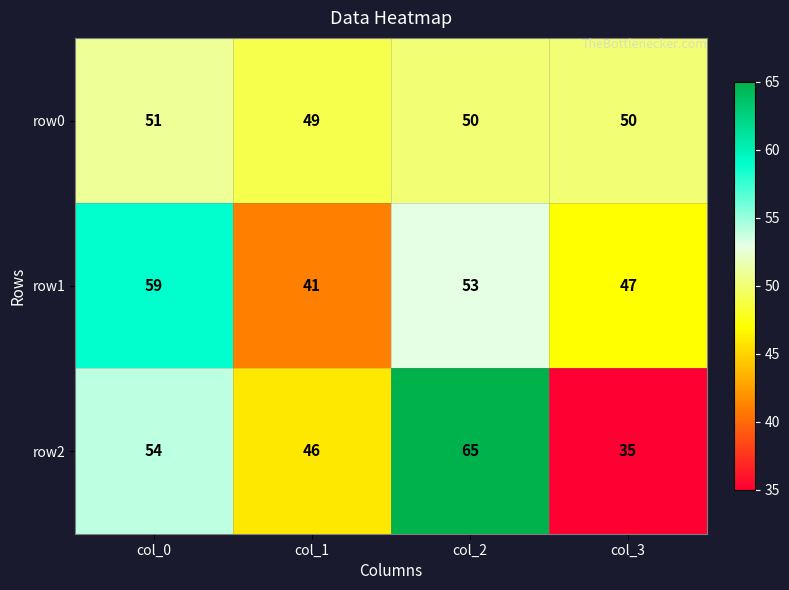

What value does the row1 series have at col_1, to the nearest 10?

40